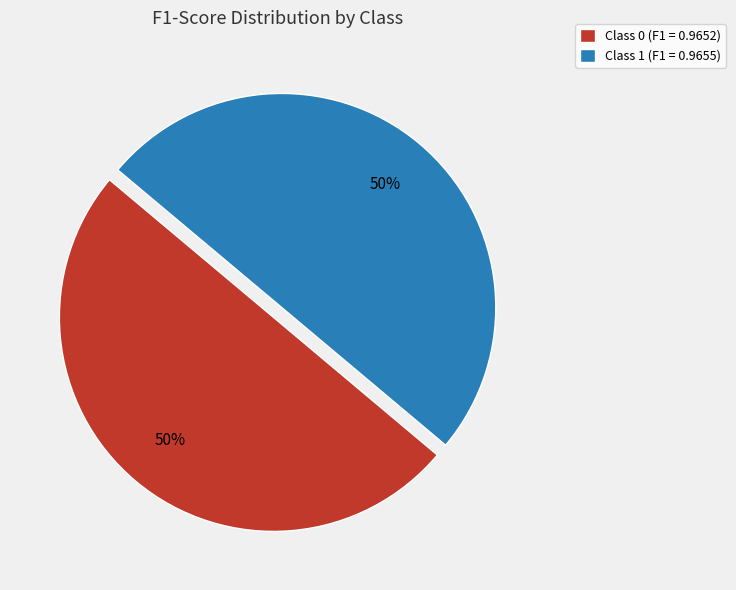

Combined, do Class 0 (F1 = 0.9652) and Class 1 (F1 = 0.9655) account for over 50%?

Yes